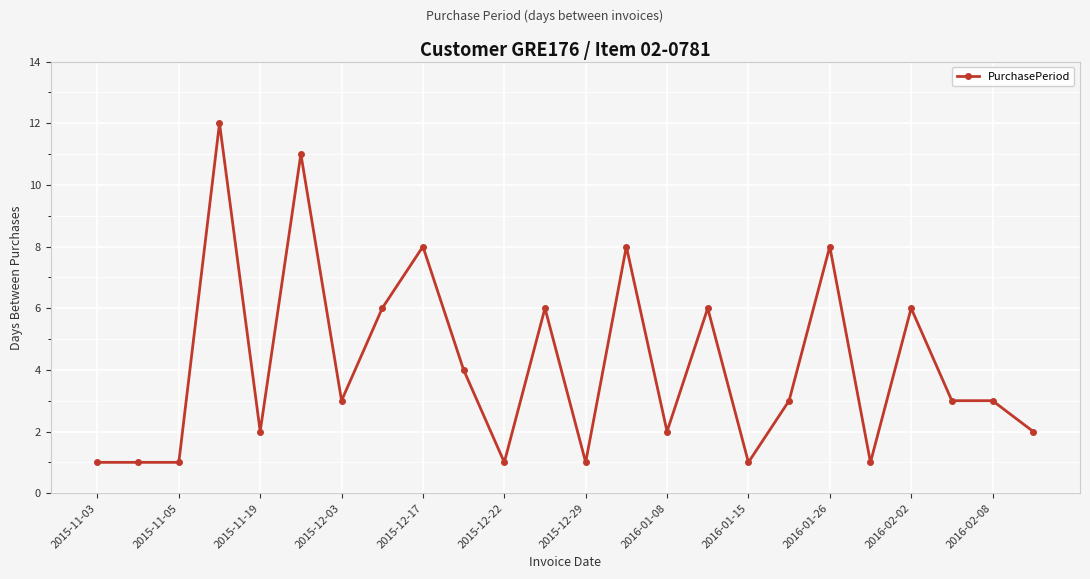

What is the value of the 1st point from the left?

1